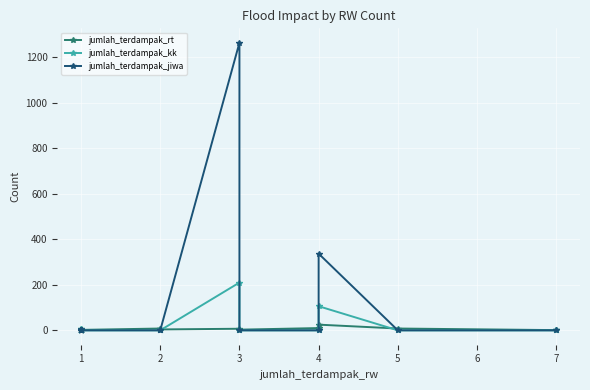

List the series in order of their overall mean, lowest first.

jumlah_terdampak_rt, jumlah_terdampak_kk, jumlah_terdampak_jiwa